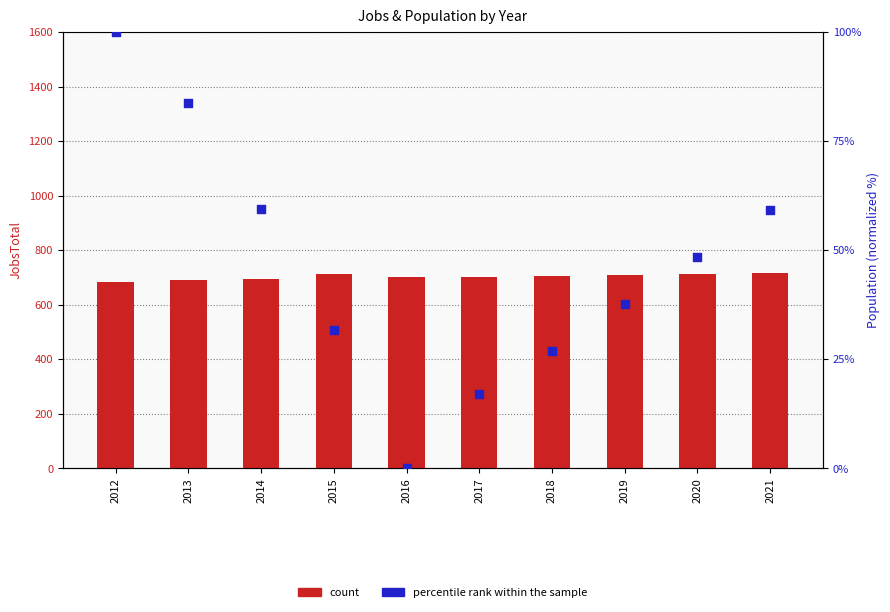

Which series reaches the maximum Y coordinate?

count